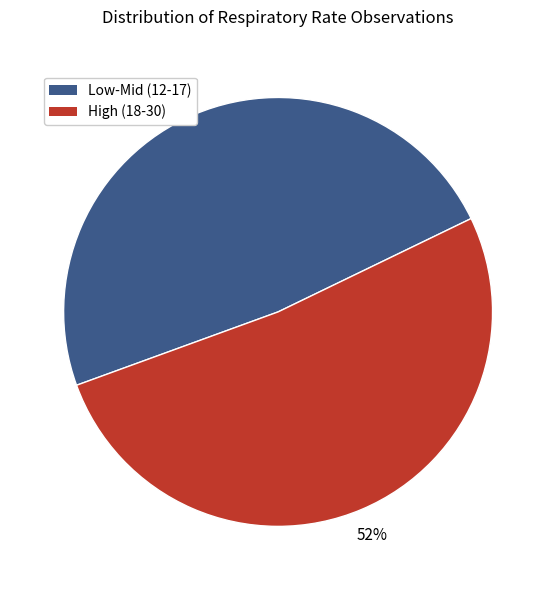

To the nearest percent, what is the average slice percentage?

50%